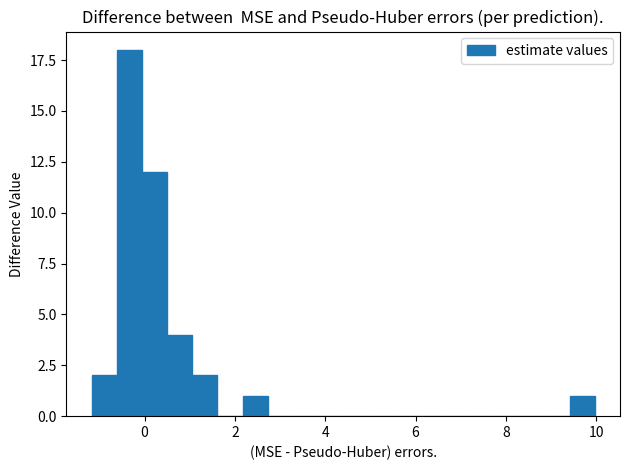

Read against the x-axis, roughly where is the centre of the tallest bar?

-0.4